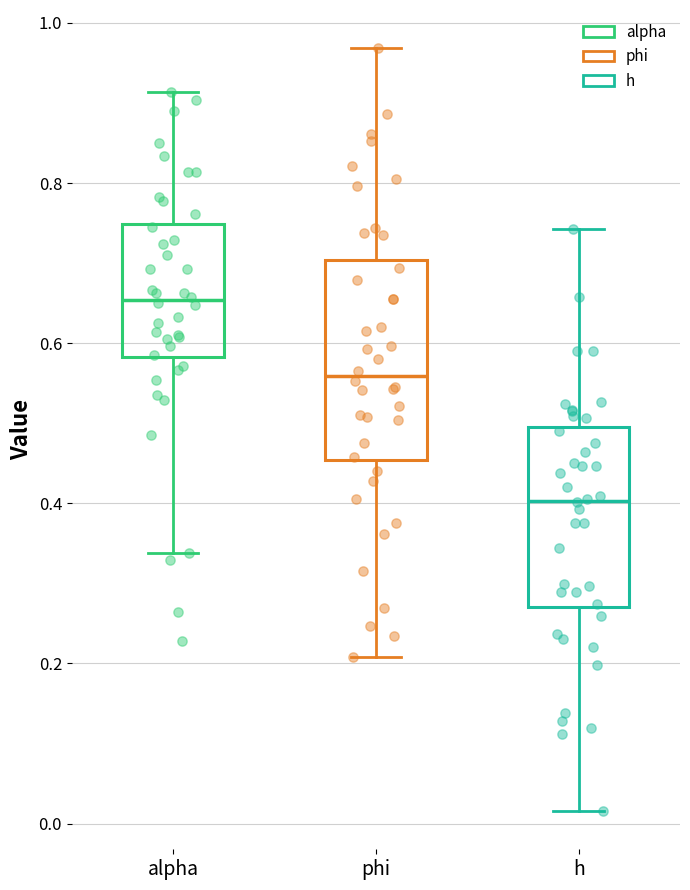

Reading left to right, read every box against the y-axis: the position of its median line, the range the box covers, and the ends of its whiskers. The values are not printed on the chart, so give them approximately, as read against the axis.

alpha: median 0.66, box 0.58 to 0.74, whiskers 0.34 to 0.92
phi: median 0.56, box 0.46 to 0.70, whiskers 0.20 to 0.96
h: median 0.40, box 0.28 to 0.50, whiskers 0.02 to 0.74